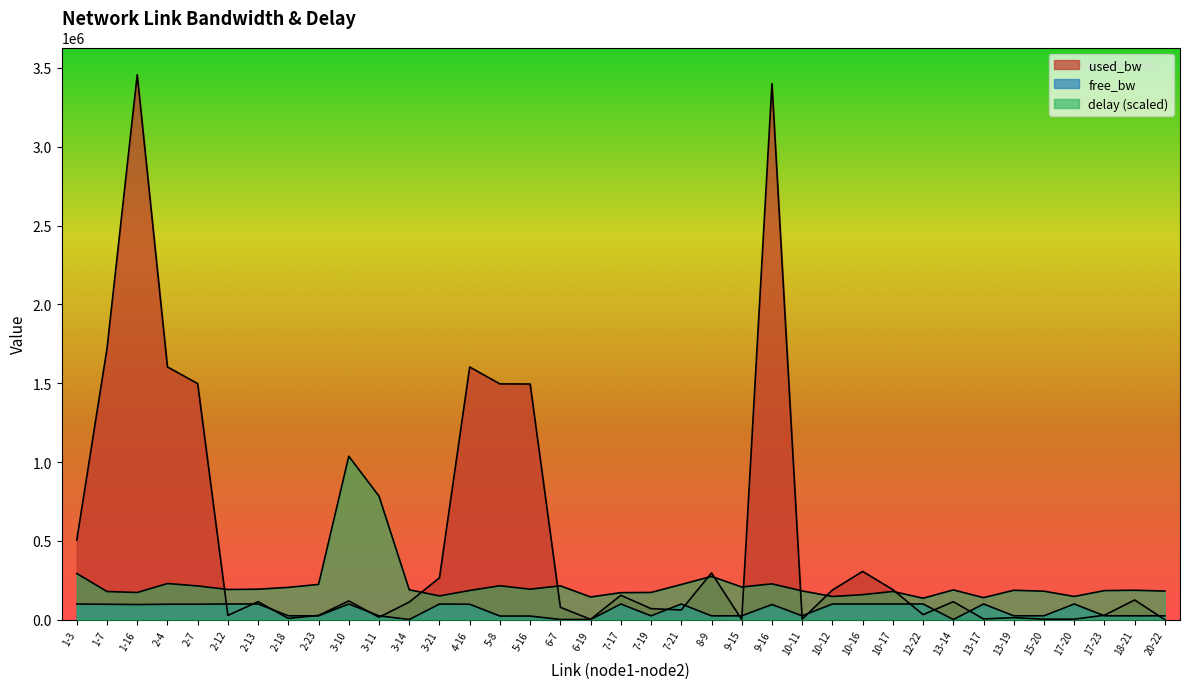

What position from the right is 2-4?

34